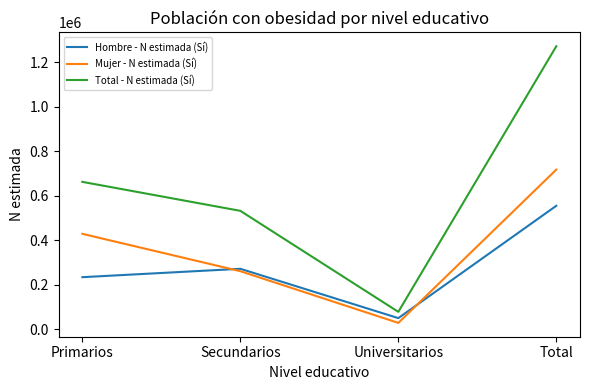

List the labels in order of Total - N estimada (Sí) value, largest first.

Total, Primarios, Secundarios, Universitarios